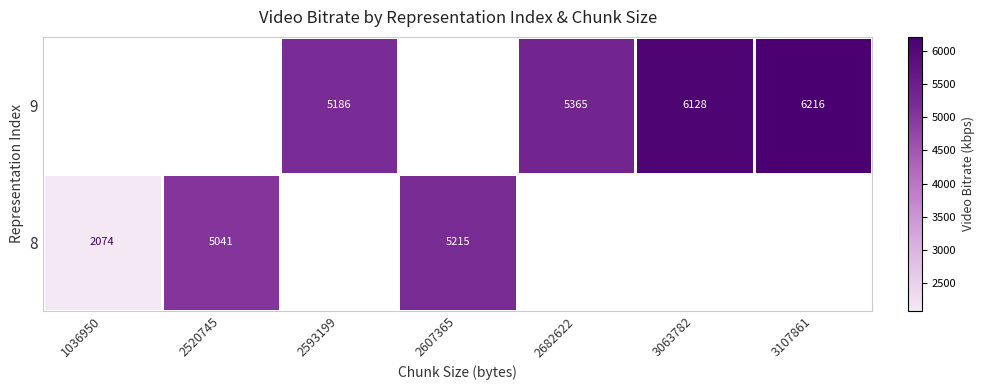

The 8 series shows 8025.5 at 2520745. True or false?

False